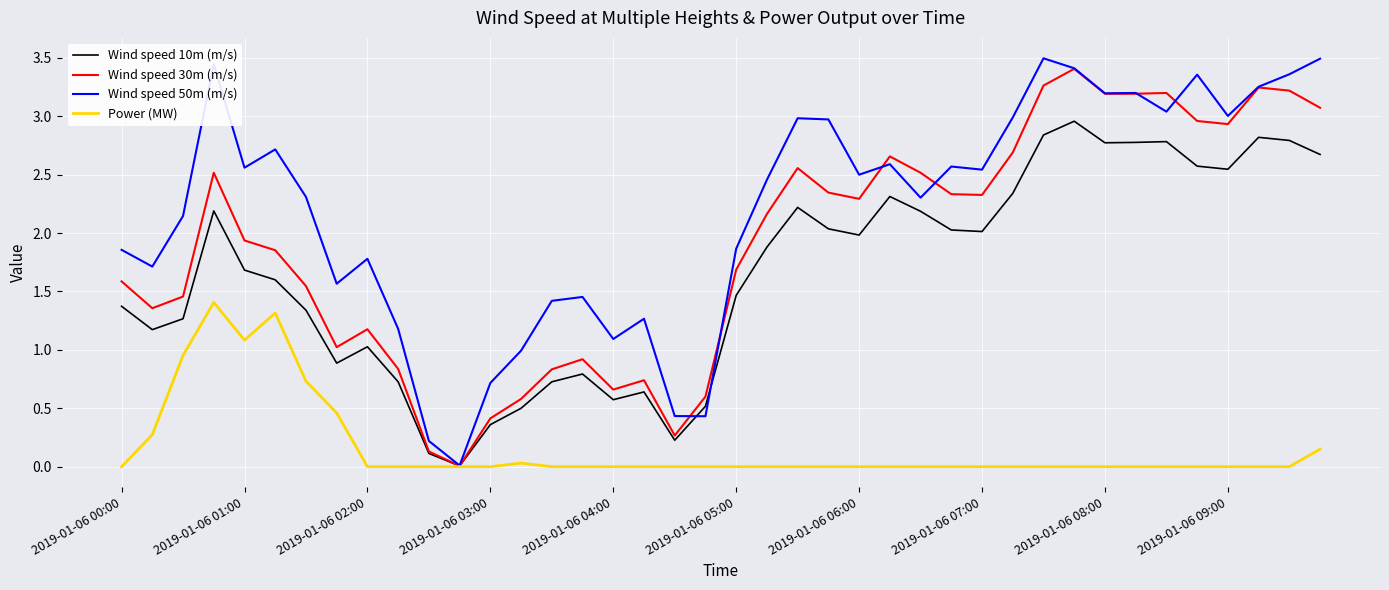

Which series has the largest range (max minus min)?

Wind speed 50m (m/s)